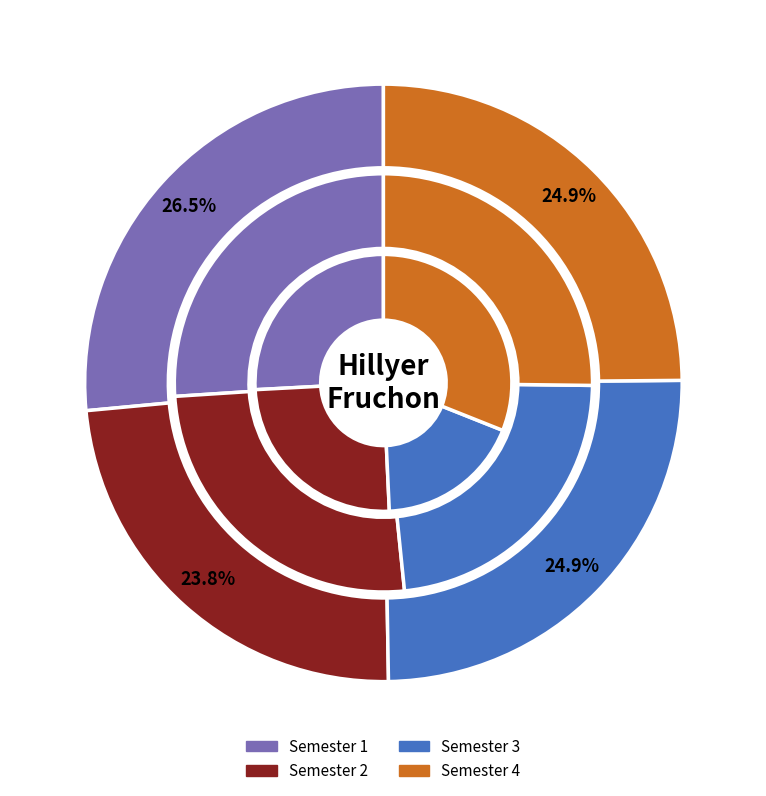

How many slices are in this pie chart?

4